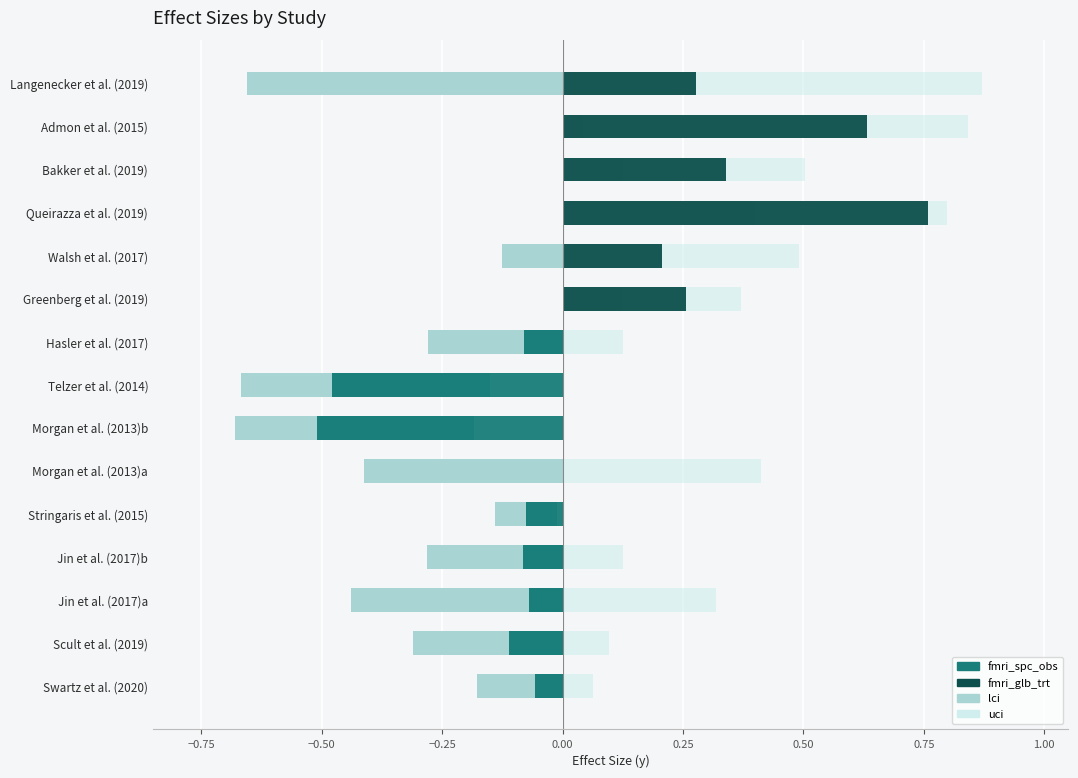

How many distinct data groups are displayed?

4